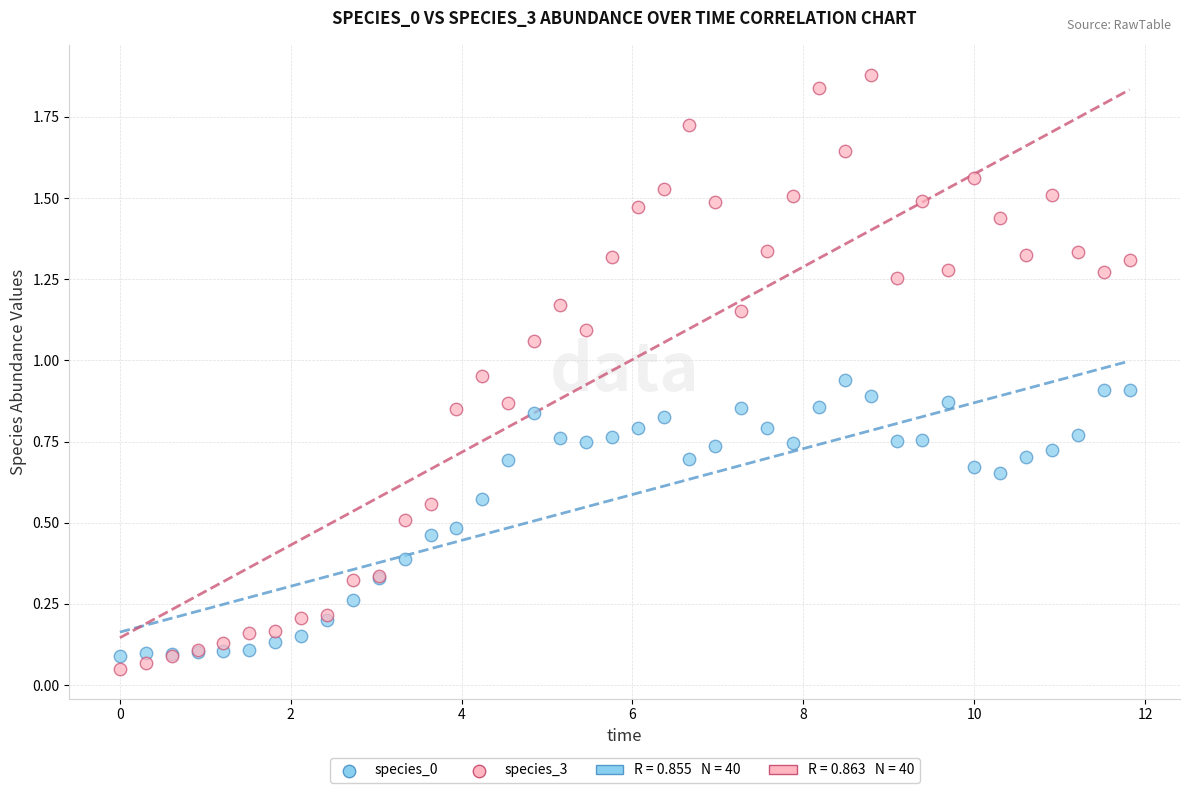

Which series contains the highest Y value?

species_3